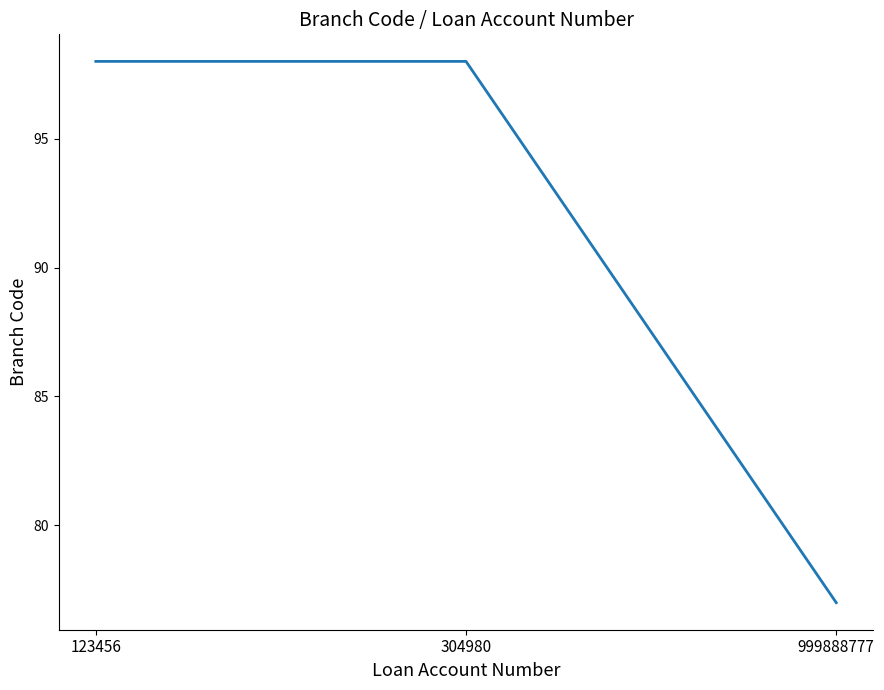

Does the chart have visible grid lines?

No